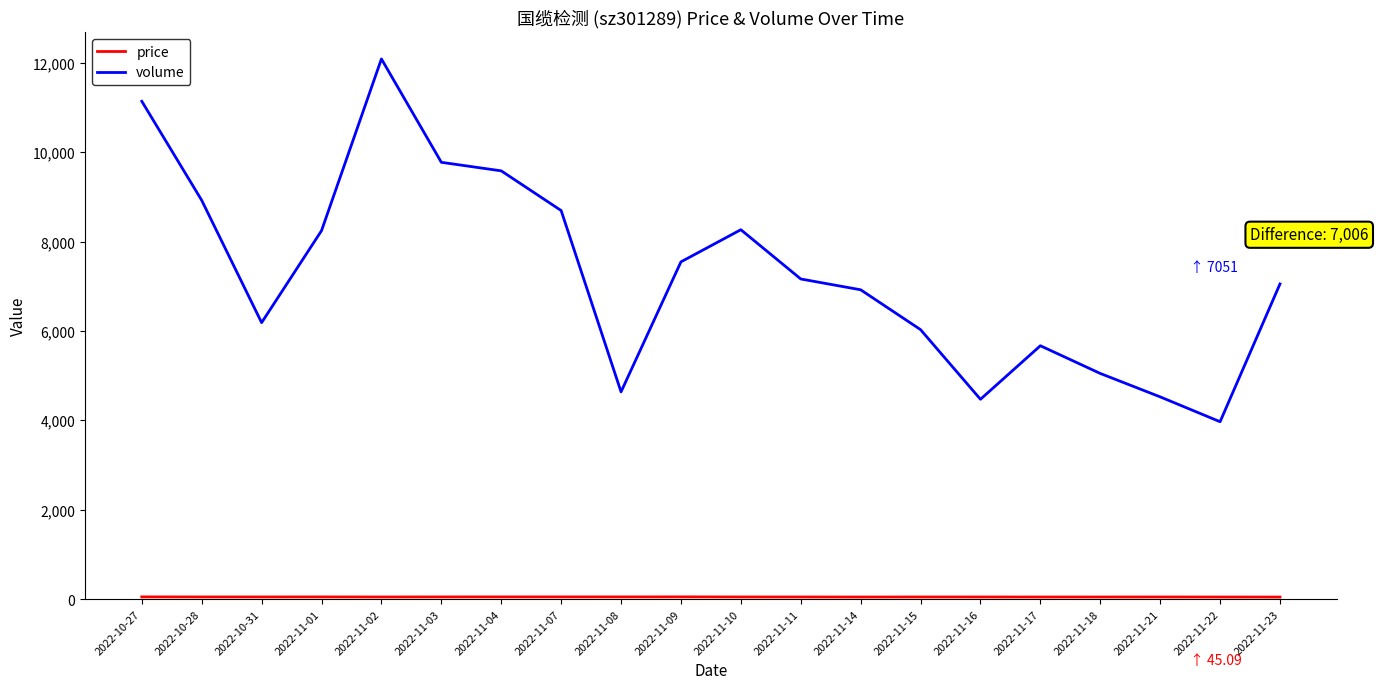

Does the chart display data point markers on the line(s)?

No